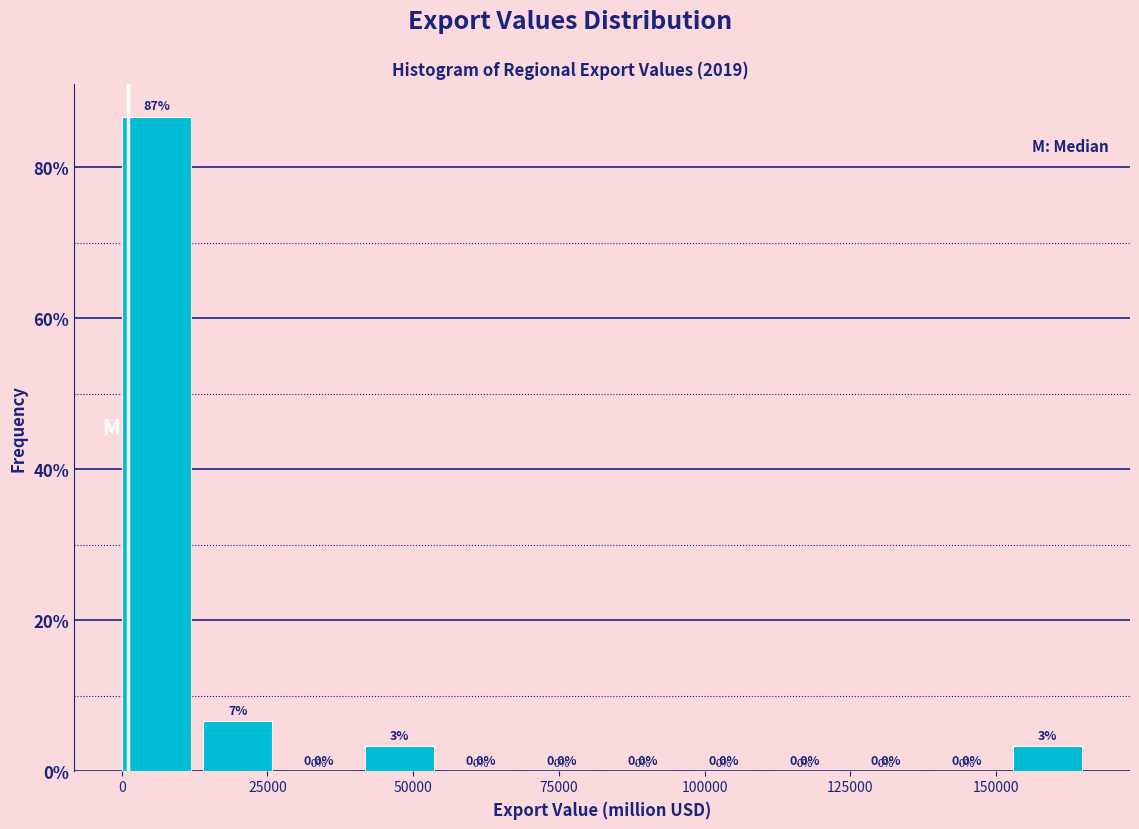

Read against the x-axis, roughly where is the centre of the tallest bar?

5000